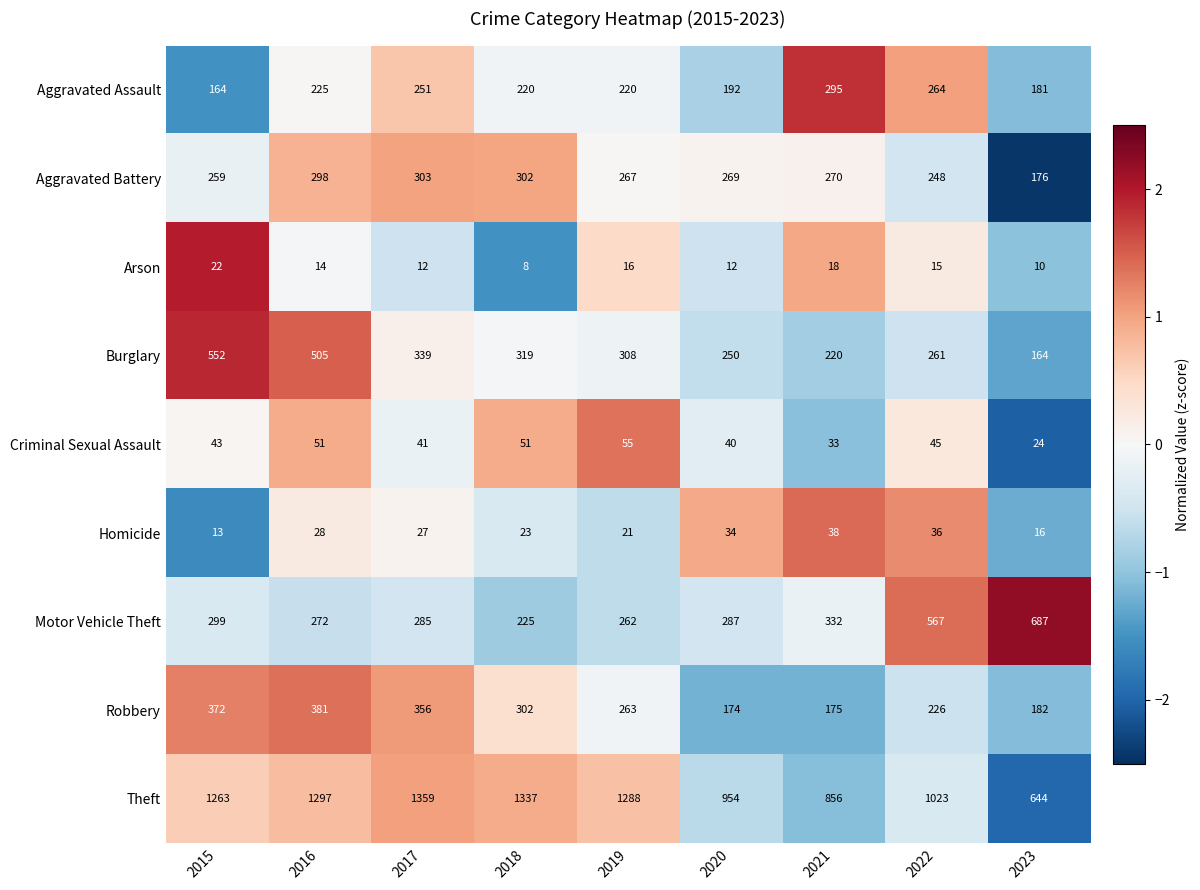

At how many categories does at least one series exceed 31?

9